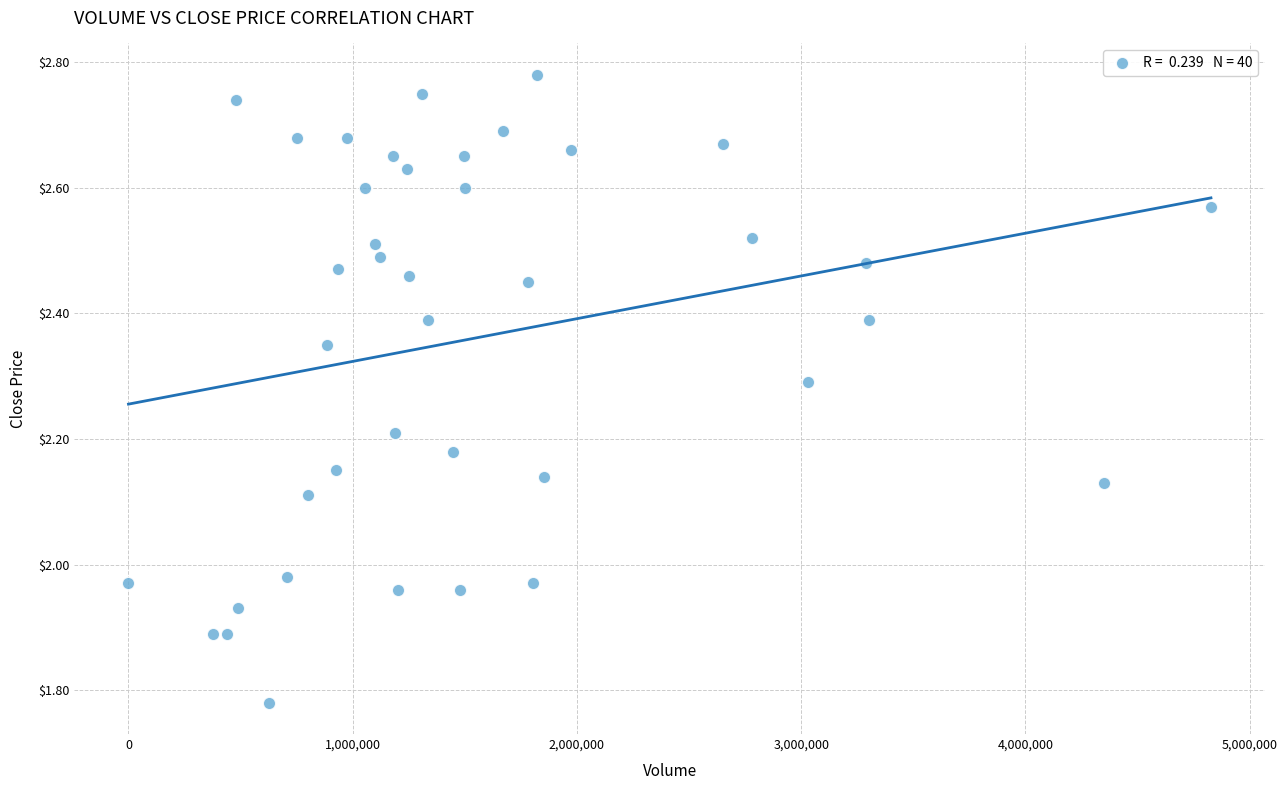

What is the range of Y values (max minus min)?

1.0